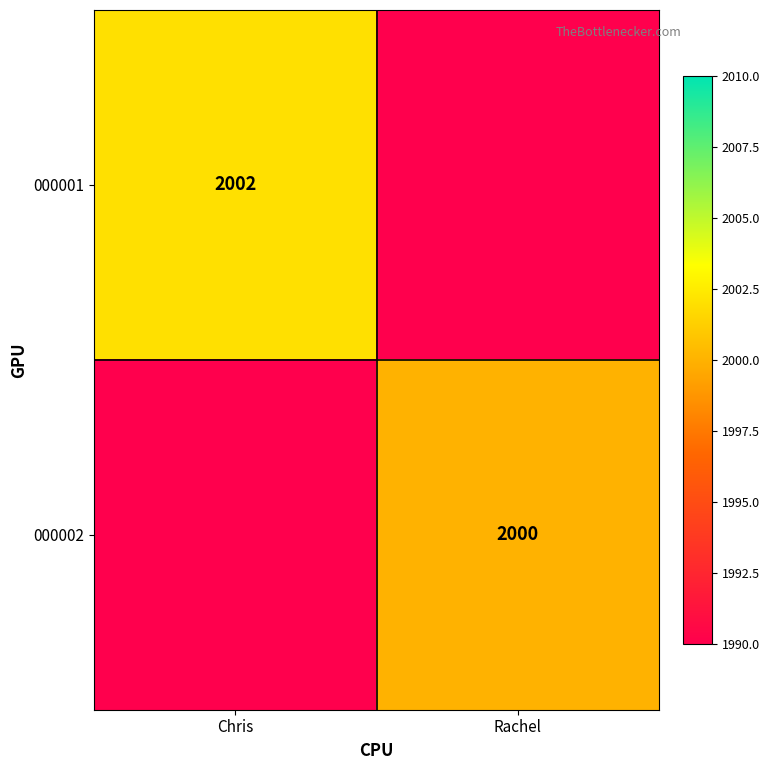

What is the greatest value displayed?

2002.0